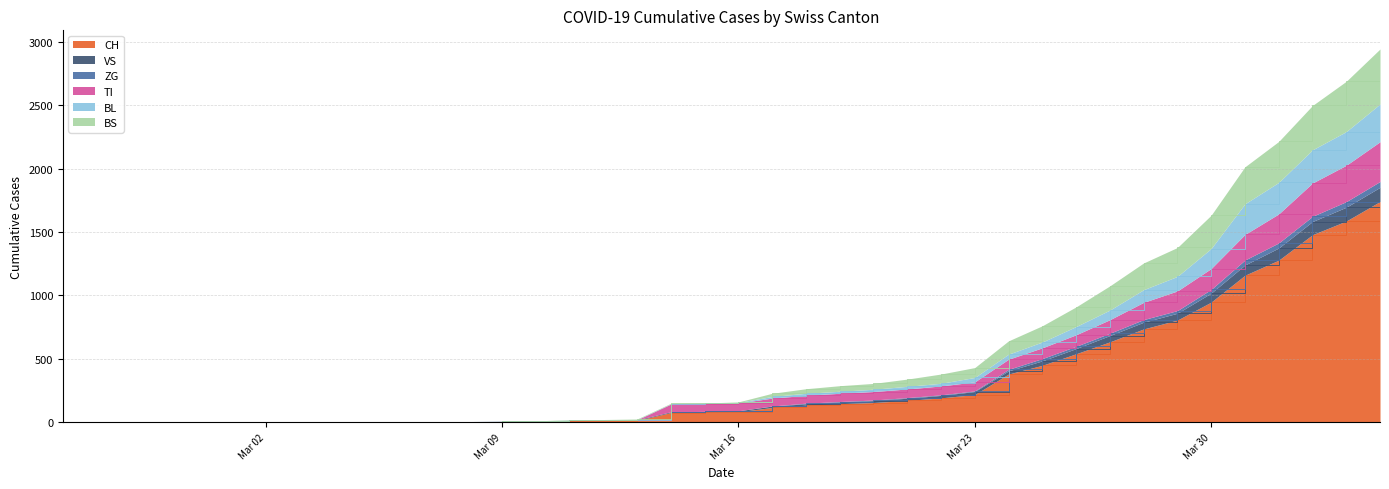

What are all the series names shown in the legend?

CH, VS, ZG, TI, BL, BS